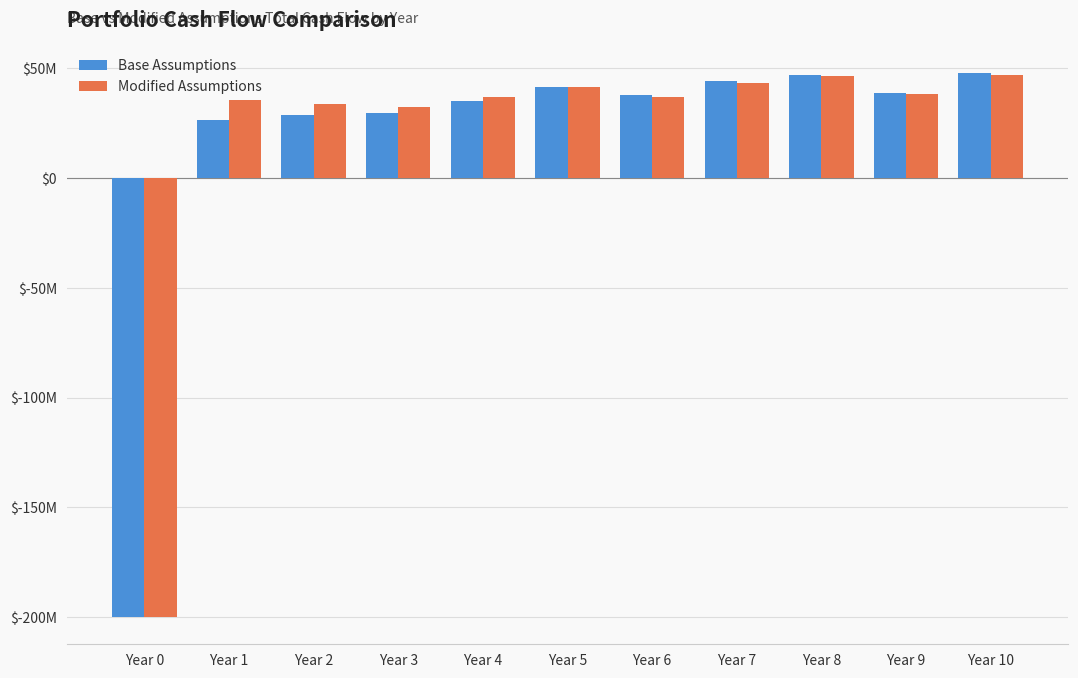

What is the value of the Modified Assumptions bar at the 2nd from the left?

35564787.7